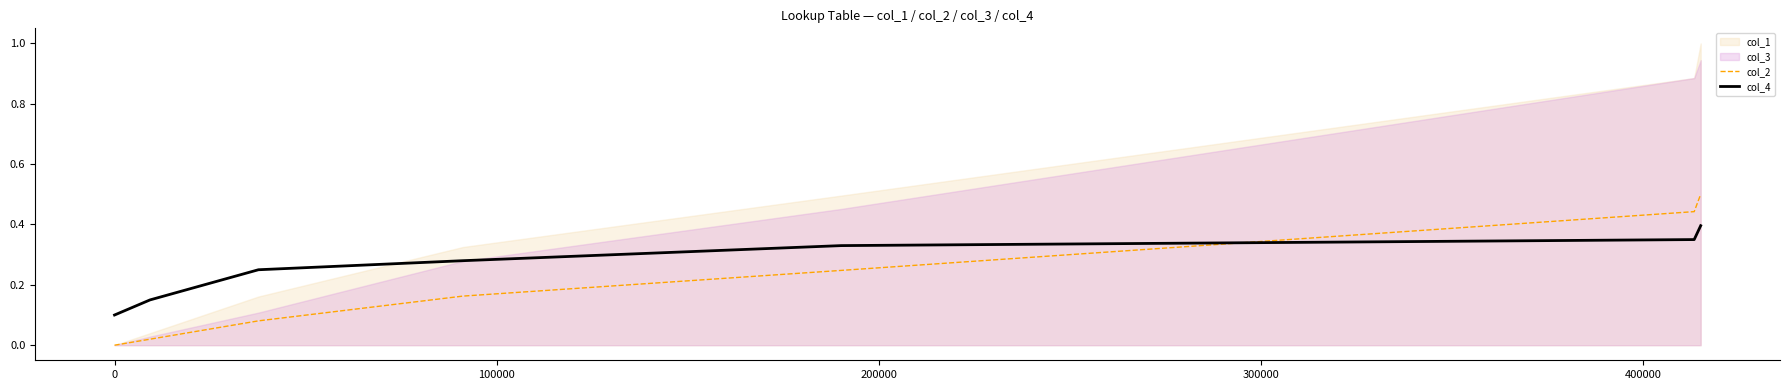

True or false: col_4 and col_2 cross at least once.

True